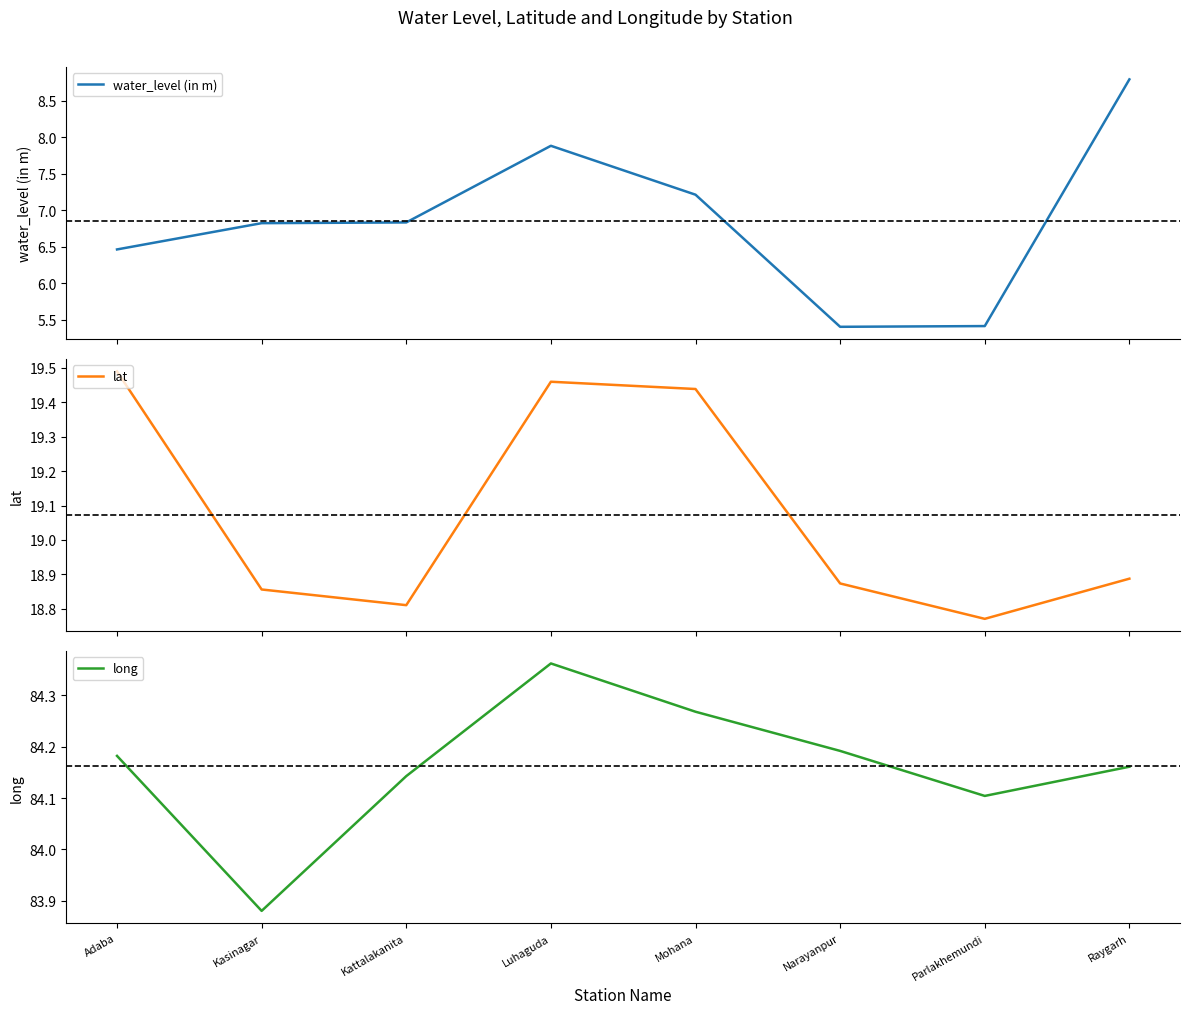

In long, how many points are lower than both neighbors (excluding endpoints)?

2